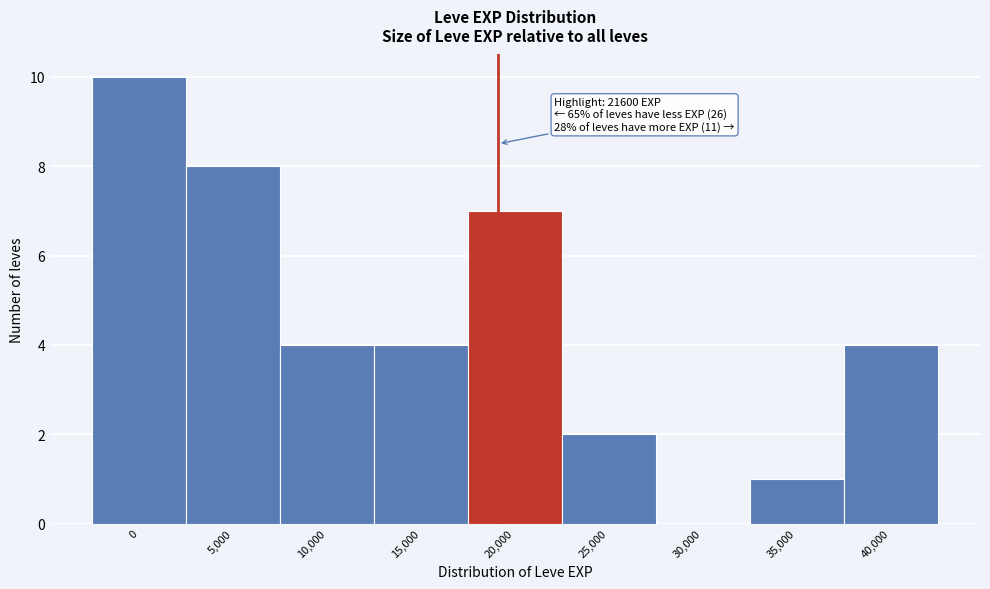

Reading left to right, transcribe all the data shown in this chart.

0=10	5,000=8	10,000=4	15,000=4	20,000=7	25,000=2	30,000=0	35,000=1	40,000=4